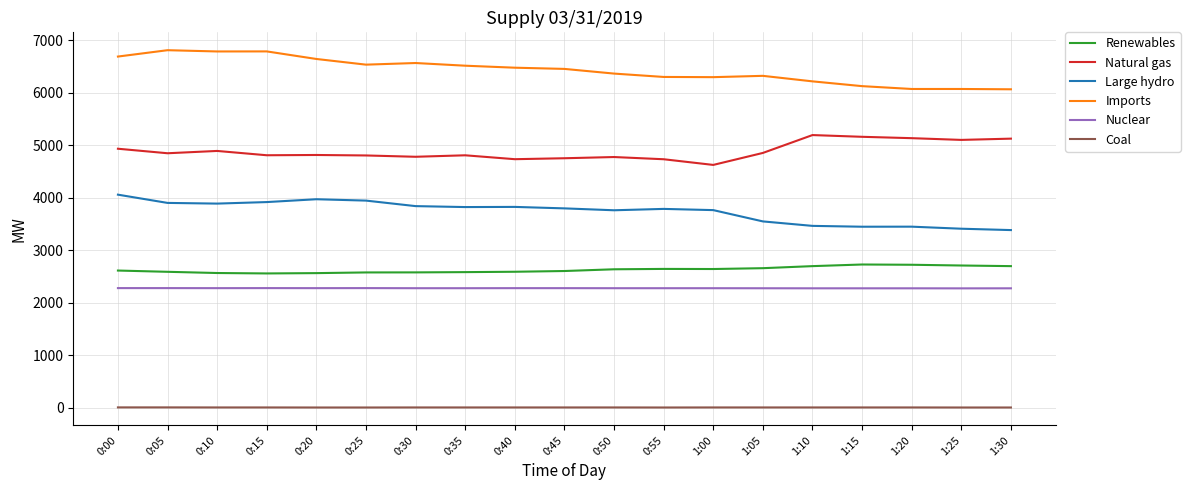

Does the chart have visible grid lines?

Yes